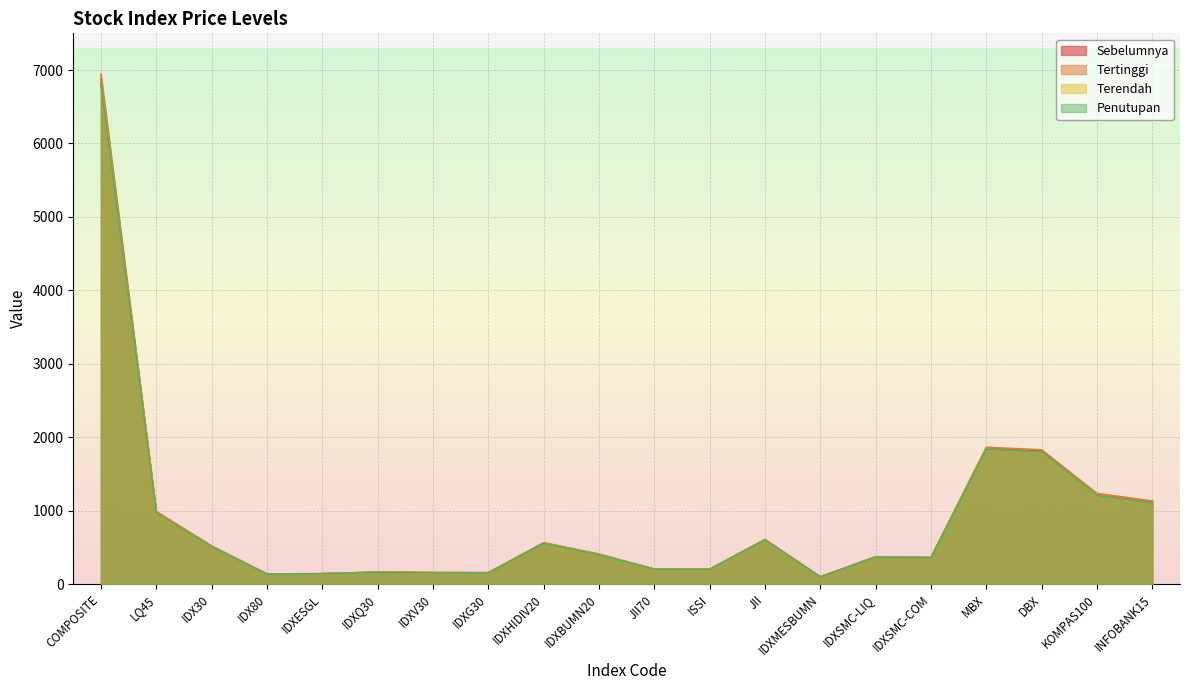

At which label does Sebelumnya first exceed 405?

COMPOSITE